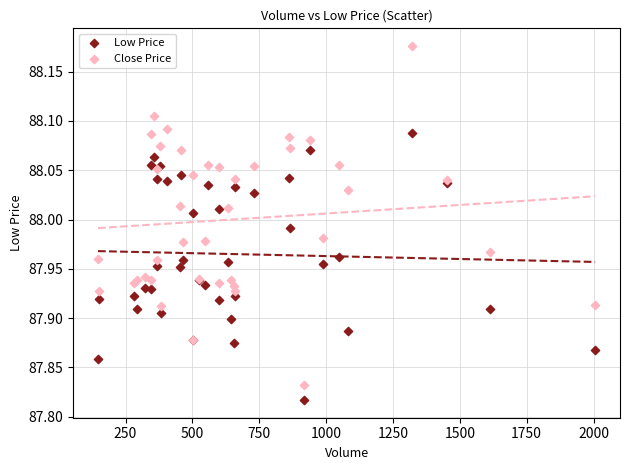

What are all the series names shown in the legend?

Low Price, Close Price